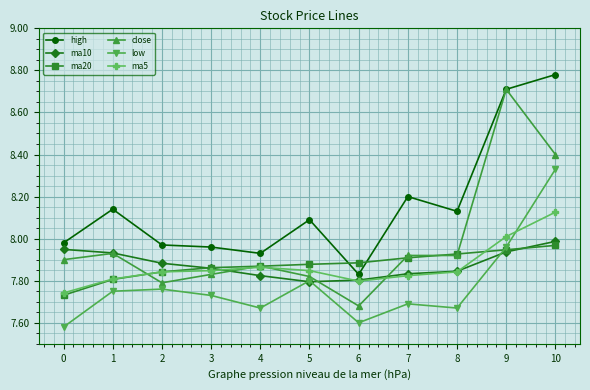

What is the difference between the maximum and minimum values in the ma20 series?

0.2